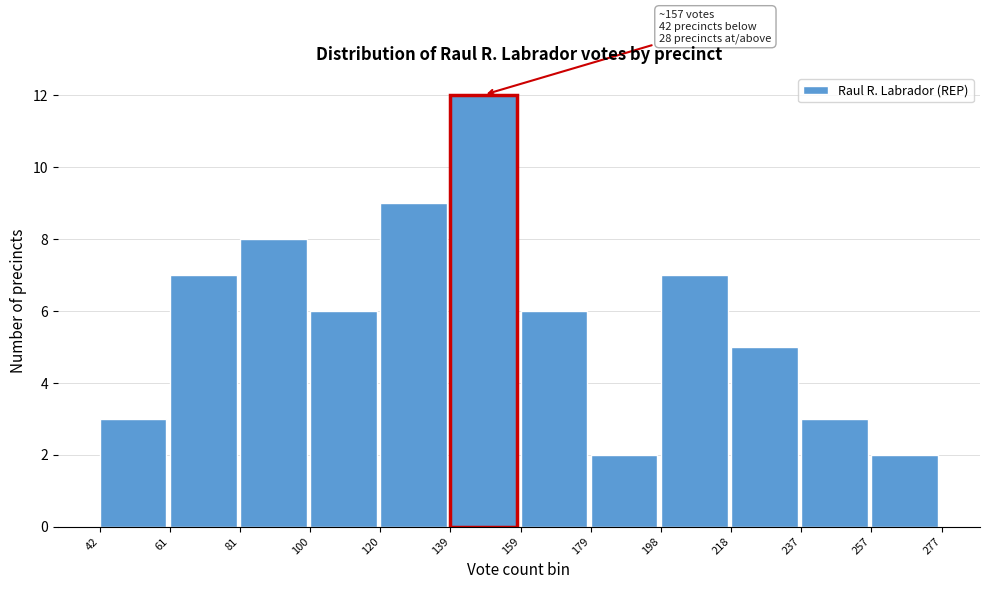

Which range on the x-axis has the tallest bar?

139 to 159